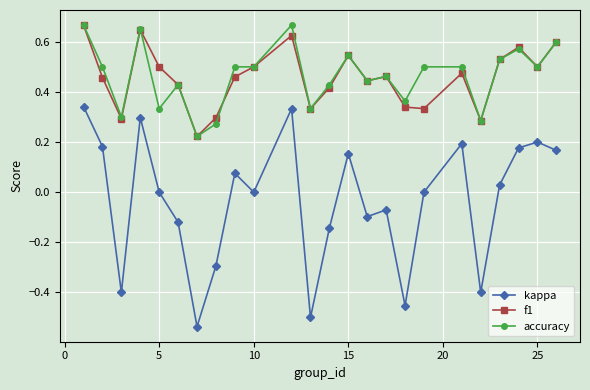

Does the chart display data point markers on the line(s)?

Yes